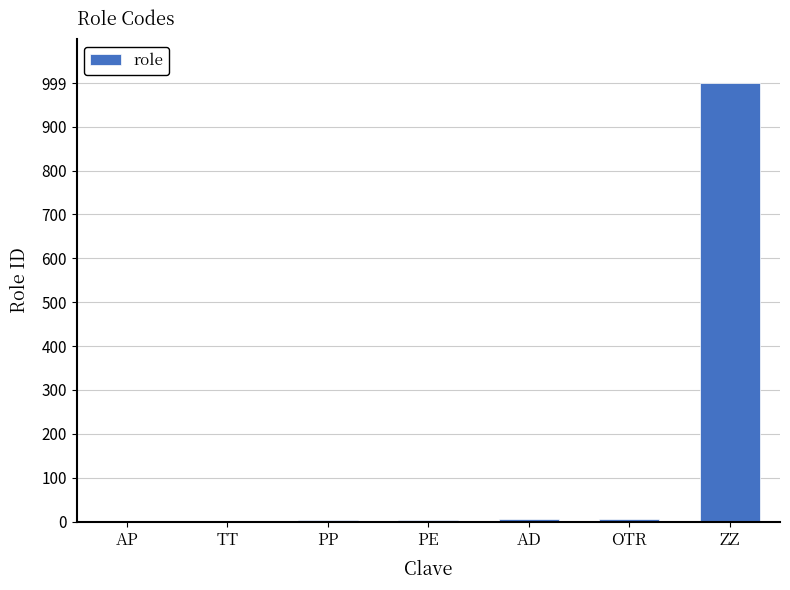

The value at OTR is 6. True or false?

True